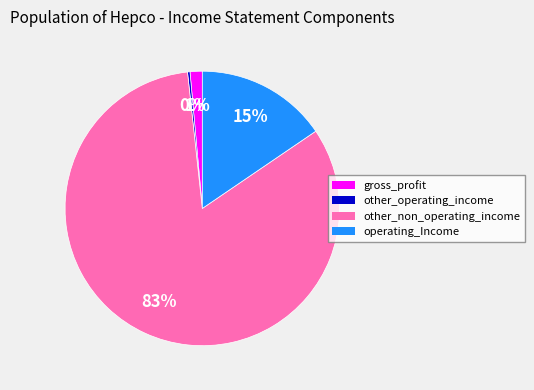

Is there a majority slice in this chart?

Yes